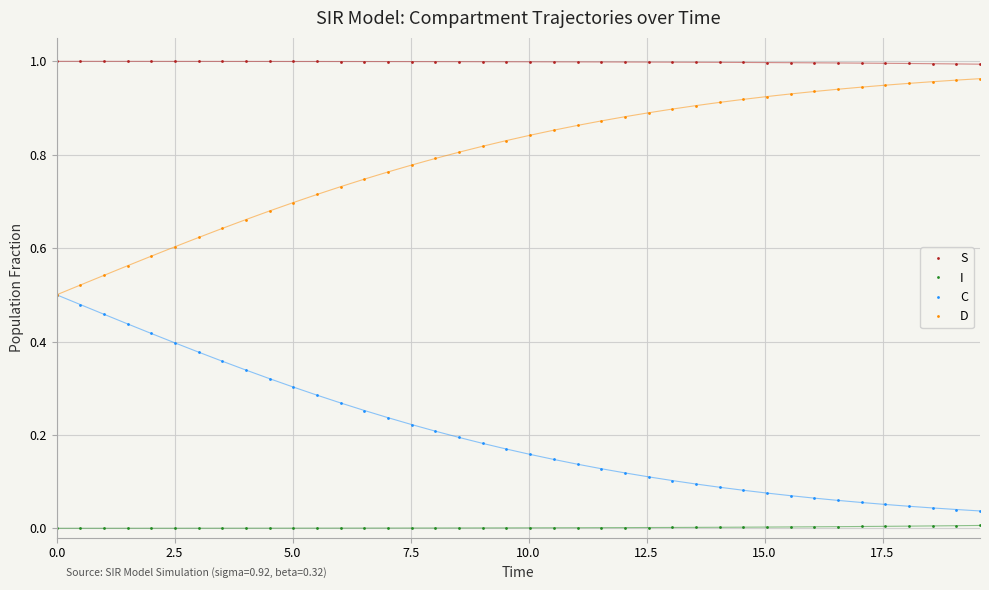

True or false: D and I intersect in this chart.

False